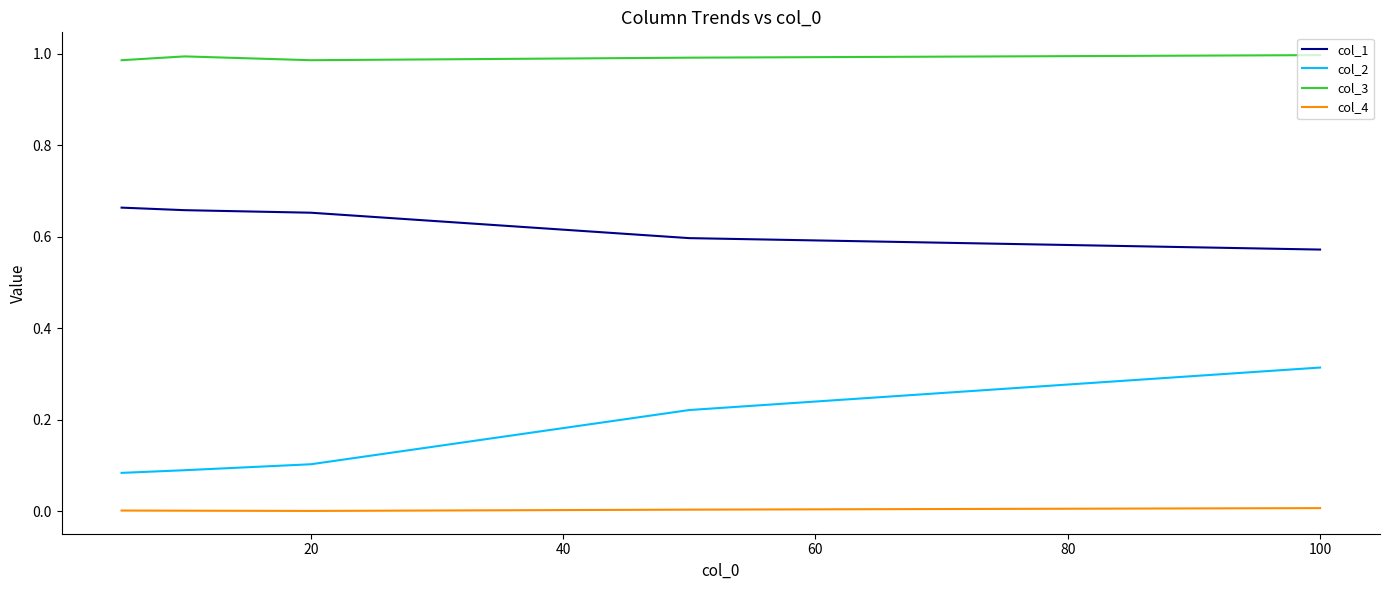

Which series has the largest range (max minus min)?

col_2